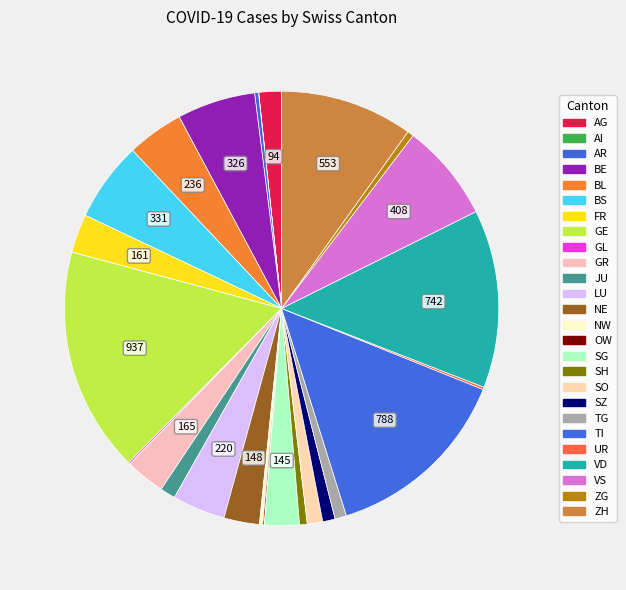

To the nearest percent, what is the combined percentage of BE and LU?

10%